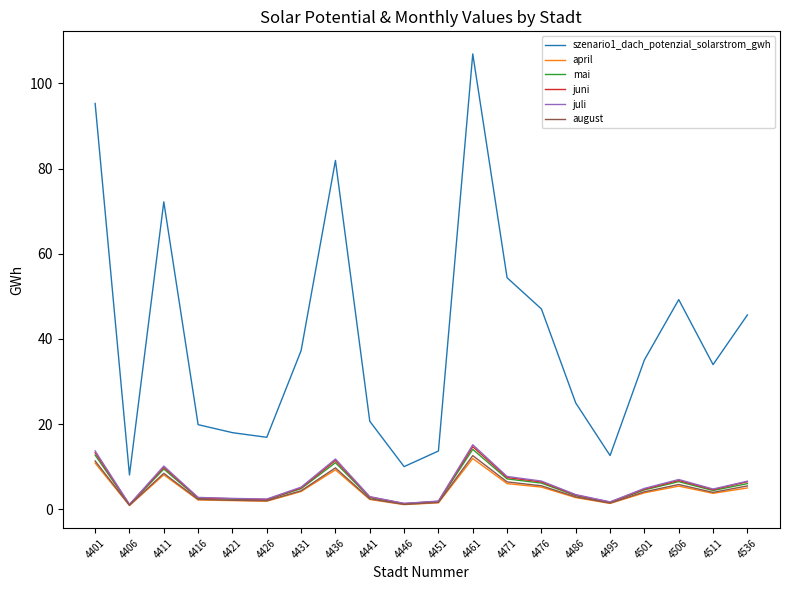

True or false: juli and juni intersect in this chart.

False